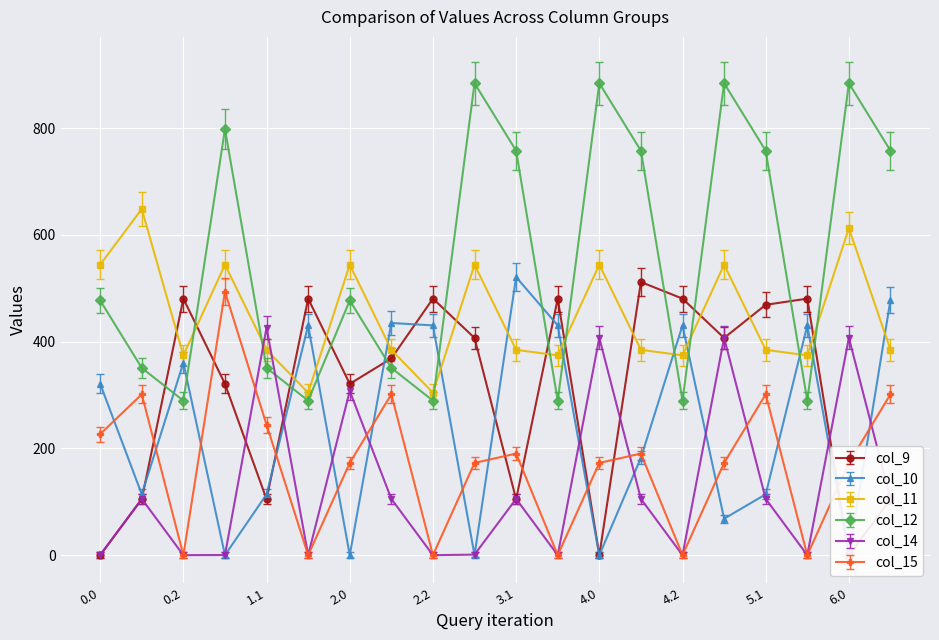

Count the number of data series in this chart.

6